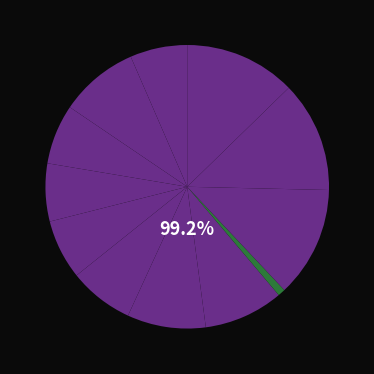

To the nearest percent, what is the combined percentage of SARIMAX and ARIMA?

16%